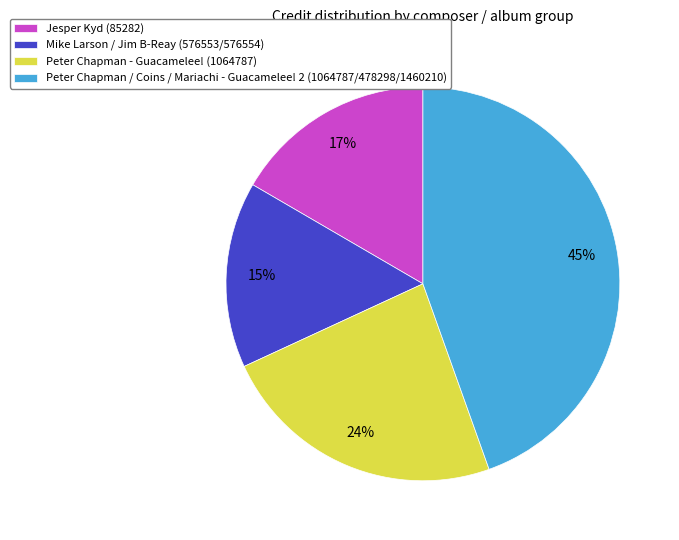

Approximately how many times larger is the value at Mike Larson / Jim B-Reay (576553/576554) compared to Jesper Kyd (85282)?

0.9